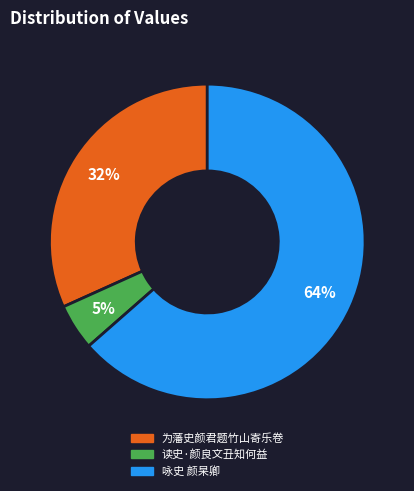

To the nearest percent, what is the average slice percentage?

33%